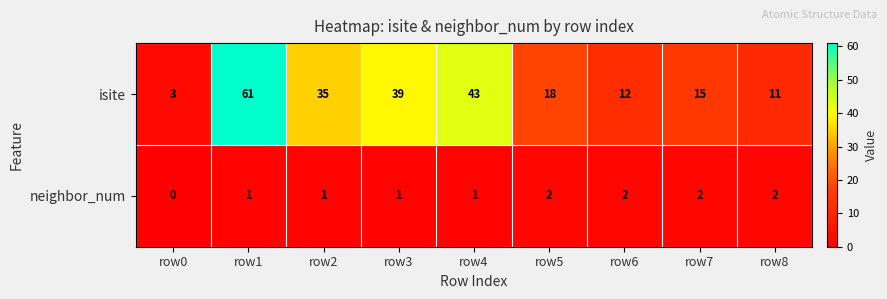

What is the sum of all neighbor_num values?

12